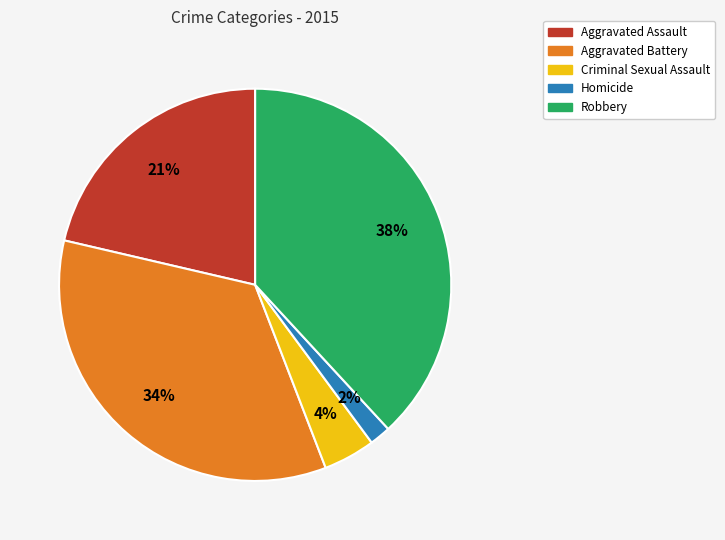

The Criminal Sexual Assault slice represents 4% of the pie. True or false?

True